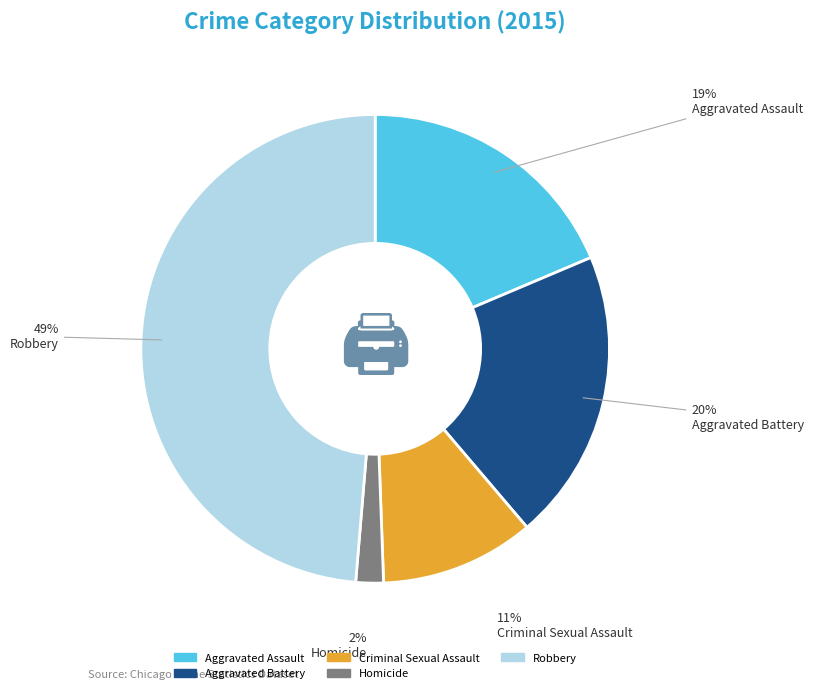

Which category has the smallest portion of the pie?

Homicide